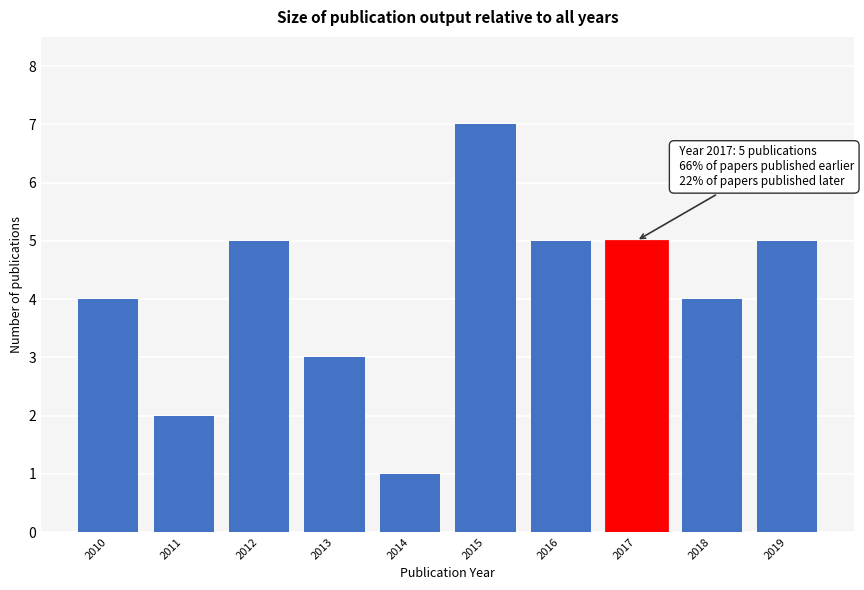

Reading left to right, transcribe all the data shown in this chart.

4	2	5	3	1	7	5	5	4	5